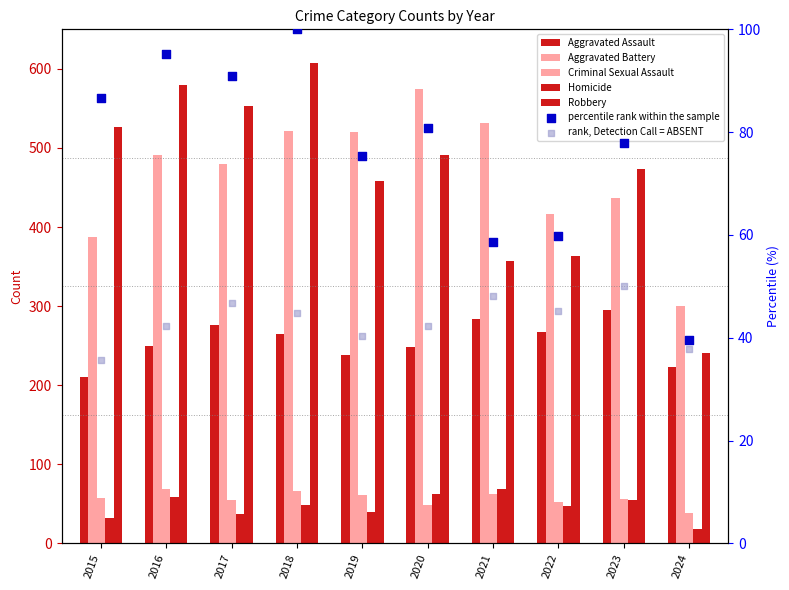

Which series contains the highest Y value?

Robbery